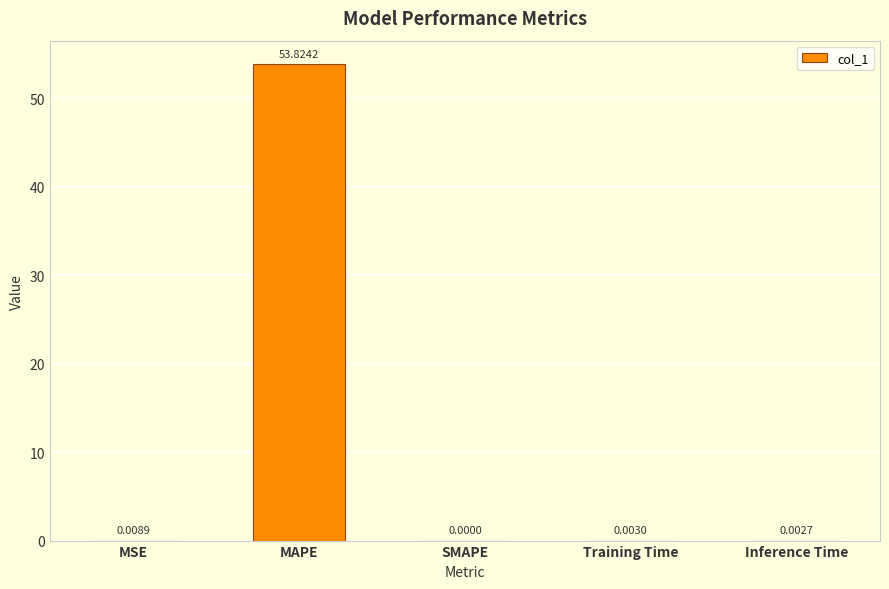

Are the bars horizontal?

No